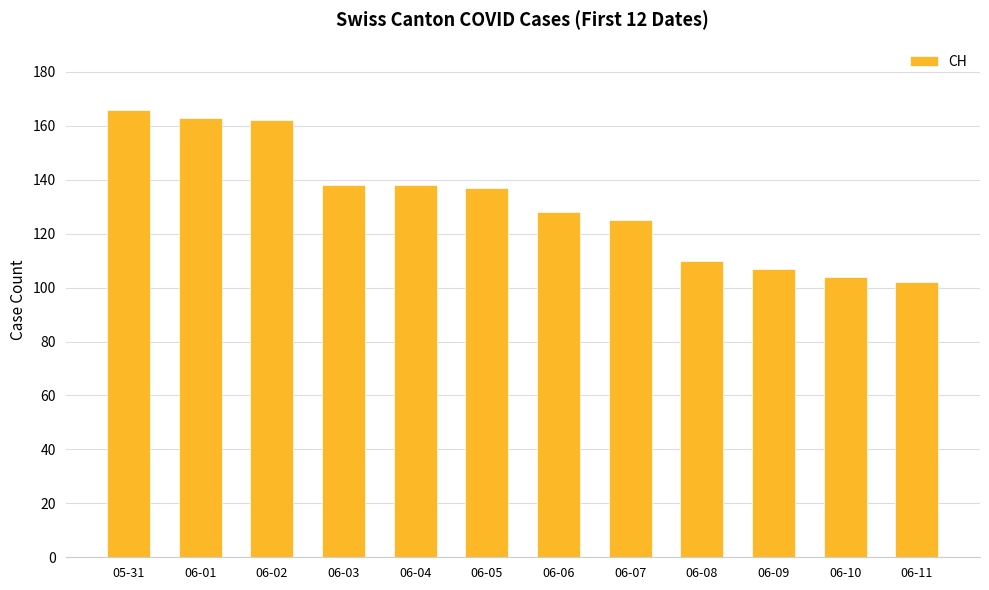

What is the label of the 7th bar from the right?

06-05